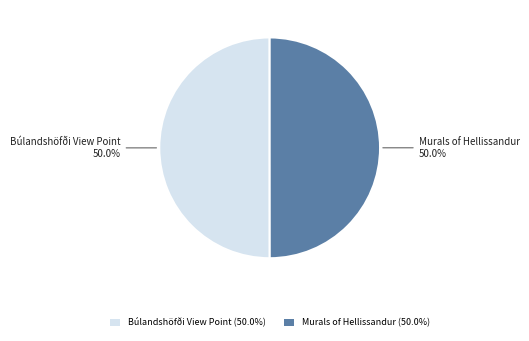

What is the total percentage of Murals of Hellissandur and Búlandshöfði View Point?

100.0%